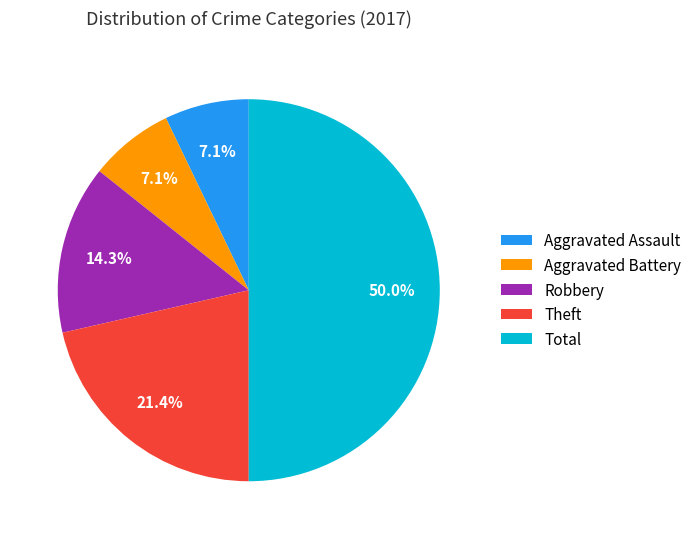

Which category accounts for the majority?

Total